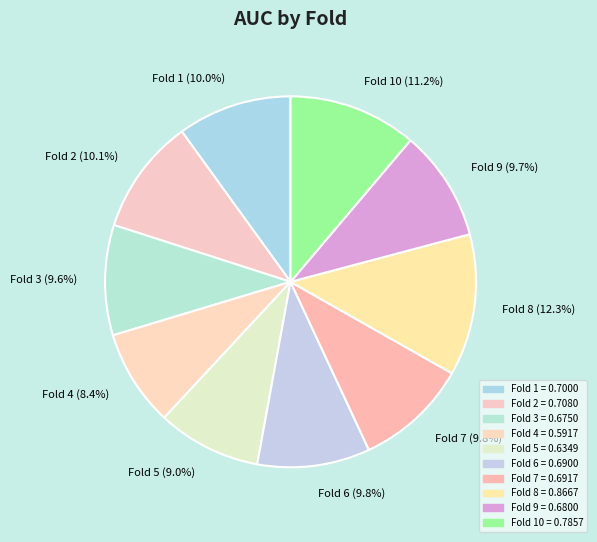

Does any single category account for the majority?

No